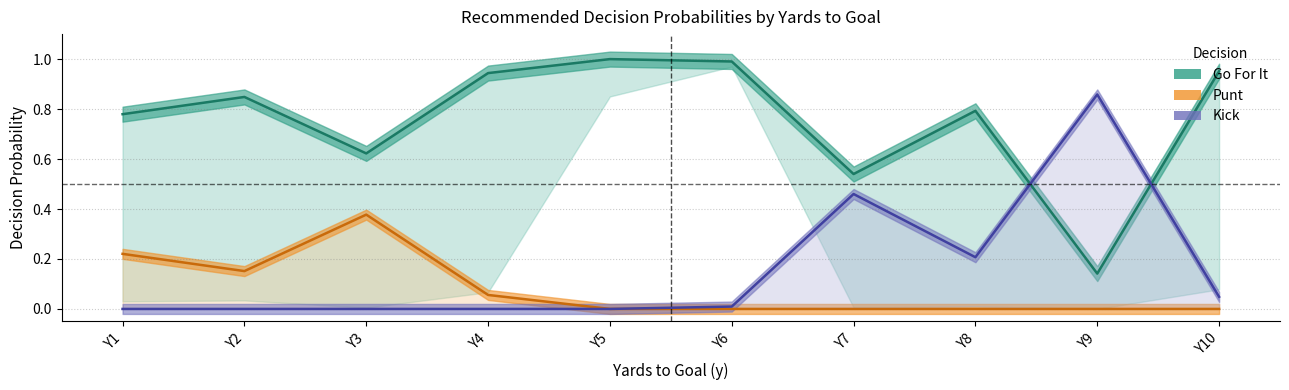

True or false: punt (line) has a value of 0.2 at Y1.

True